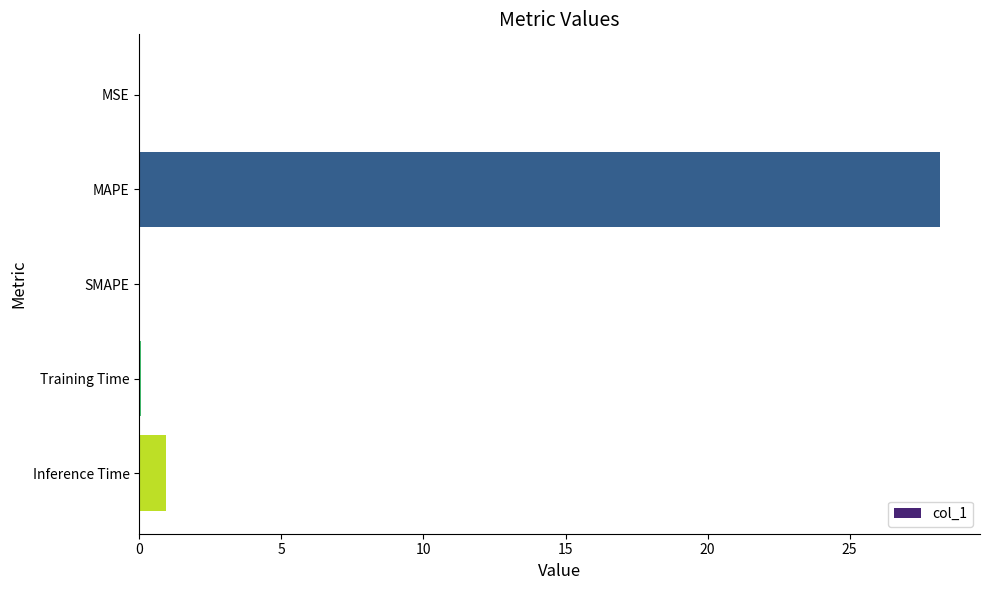

Is it true that the value at SMAPE is 0.0?

True